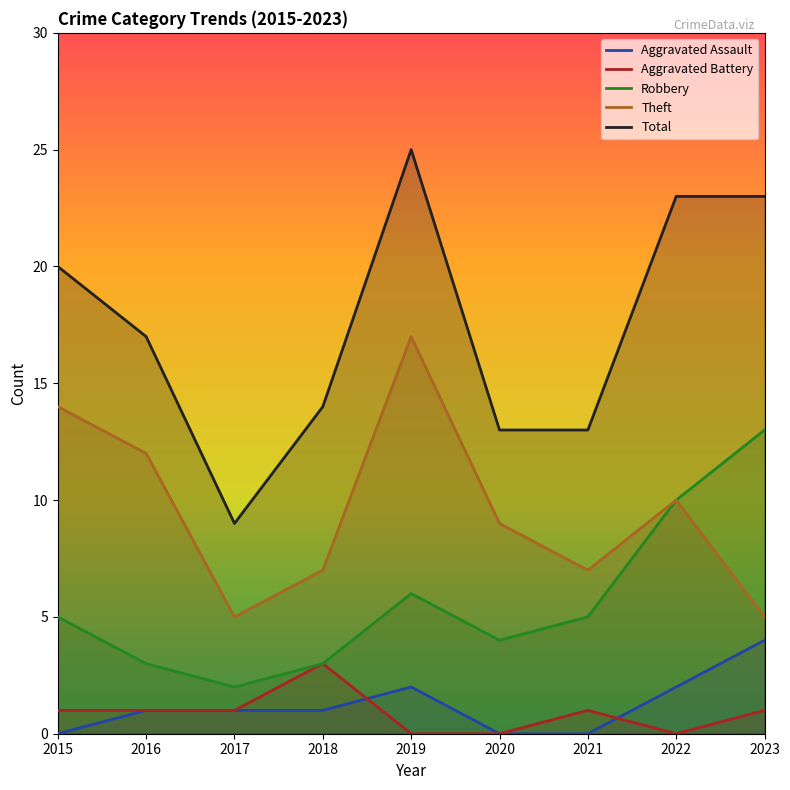

The Aggravated Battery series shows 0 at 2020. True or false?

True